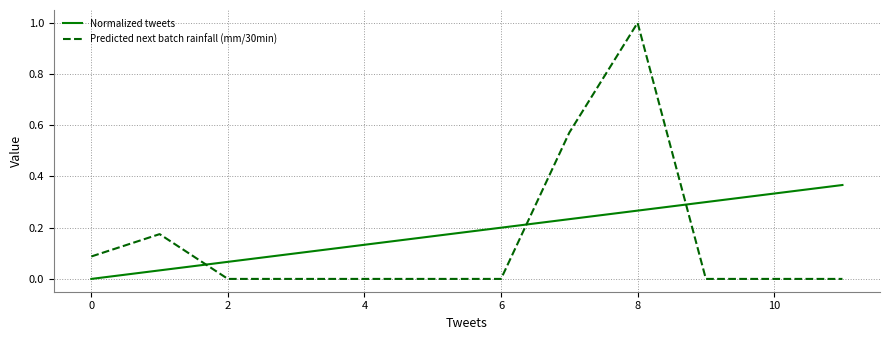

What is the average value of the Predicted next batch rainfall (mm/30min) series?

0.1